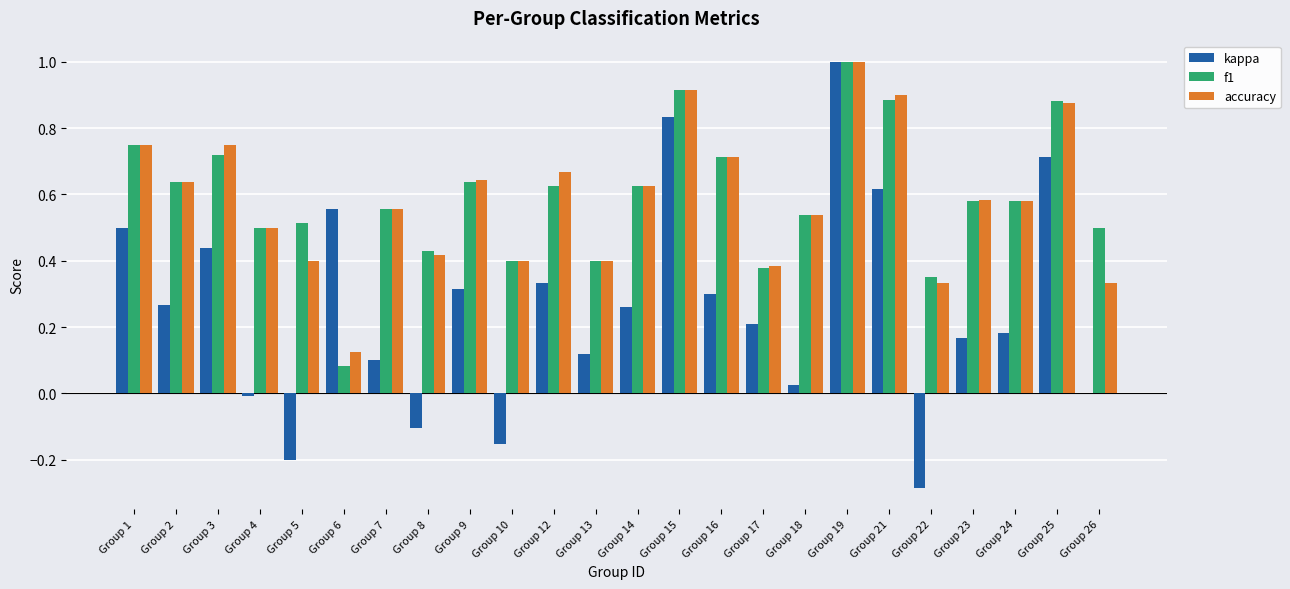

What is the sum of all f1 values?

14.2